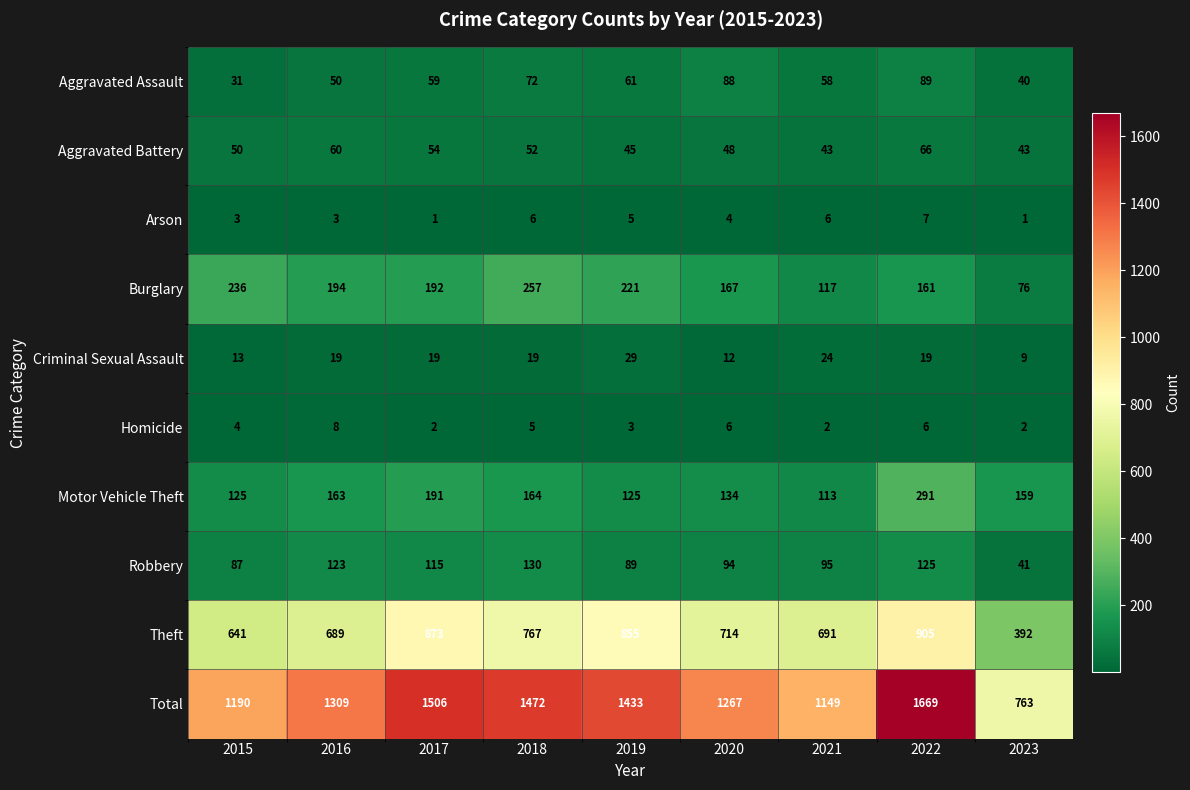

What is the total value across all series at 2021?

2298